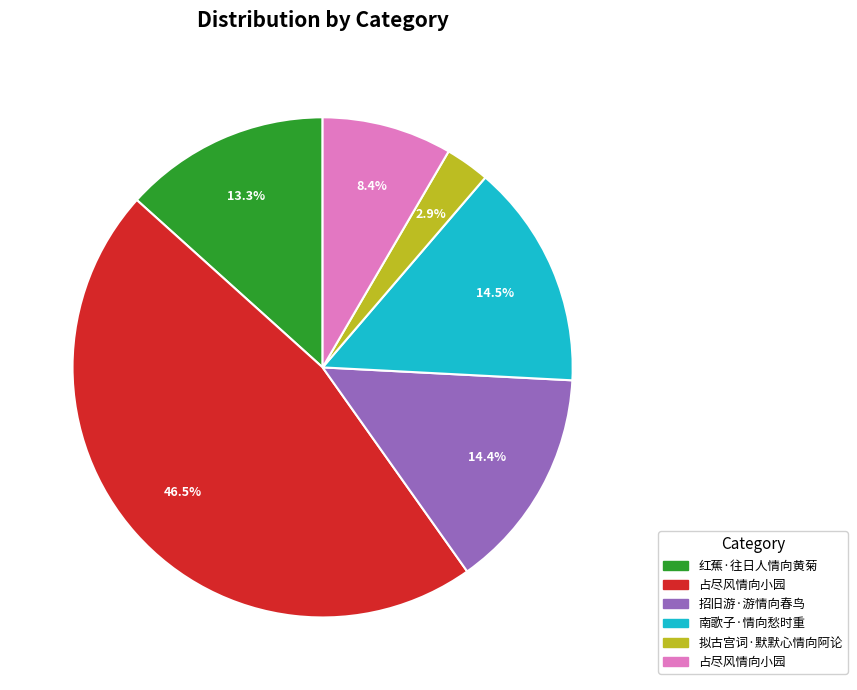

Is there any slice that represents more than half of the pie?

No